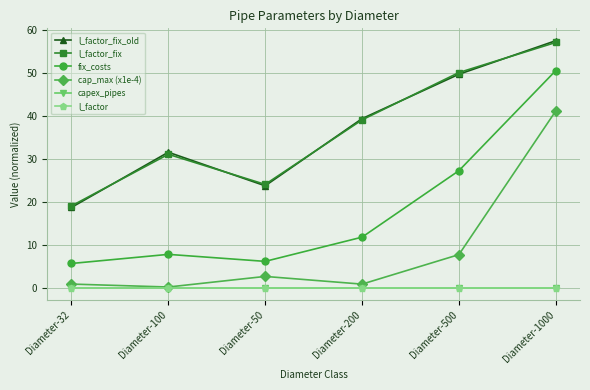

Is this an area chart (filled region under the line)?

No